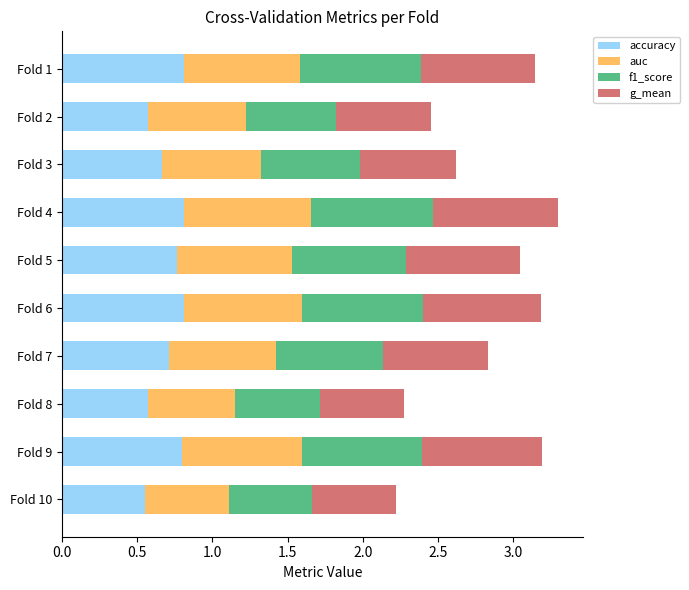

What is the sum of all accuracy values?

7.1